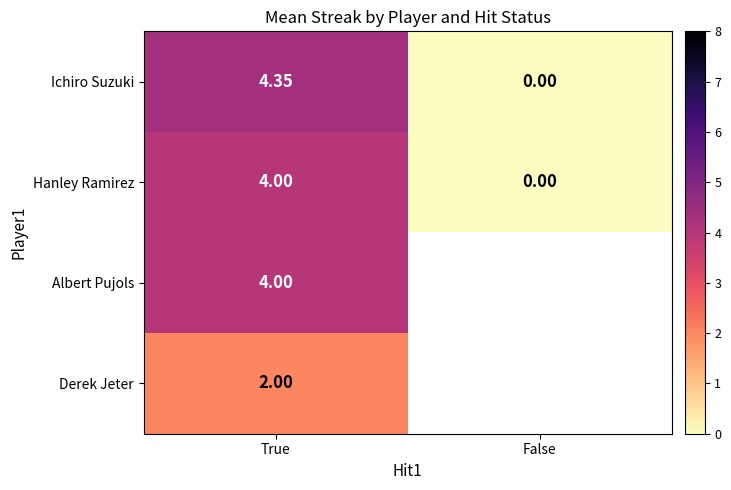

What is the maximum value for Ichiro Suzuki?

4.3